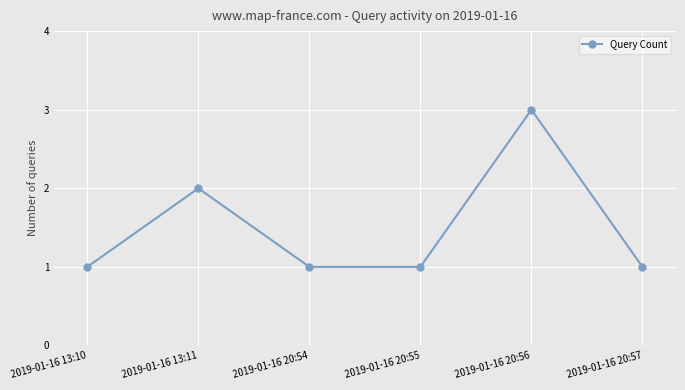

What is the sum of the values at 2019-01-16 13:10 and 2019-01-16 20:54?

2